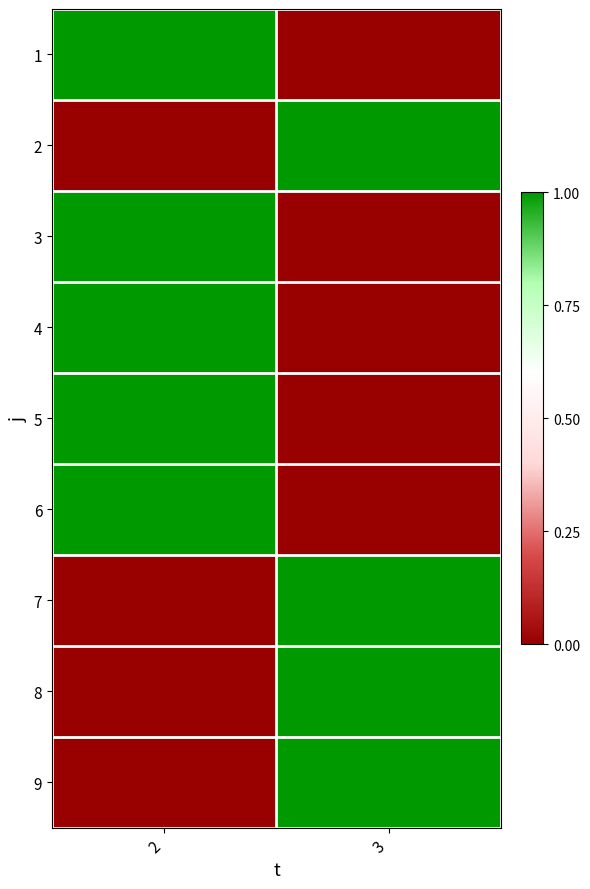

Reading left to right, list all the values displayed in this chart.

1: 2=1	3=0
2: 2=0	3=1
3: 2=1	3=0
4: 2=1	3=0
5: 2=1	3=0
6: 2=1	3=0
7: 2=0	3=1
8: 2=0	3=1
9: 2=0	3=1